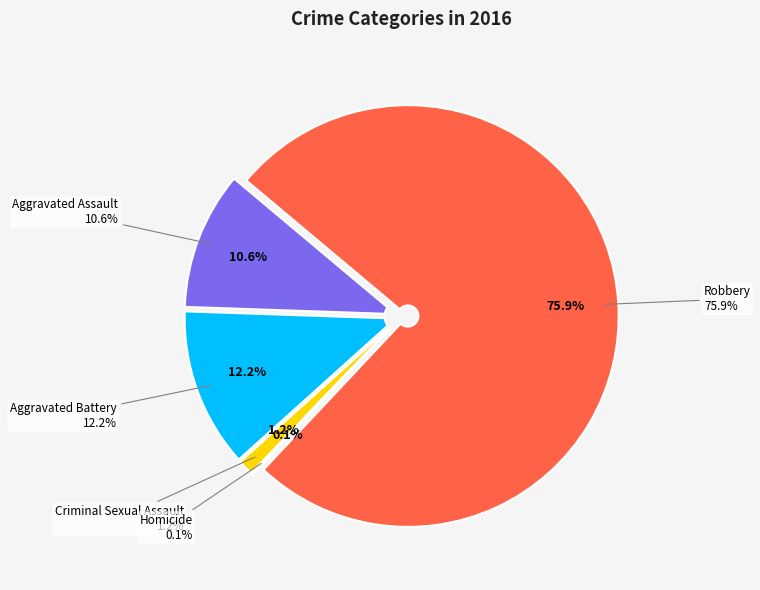

Which slice is the largest?

Robbery